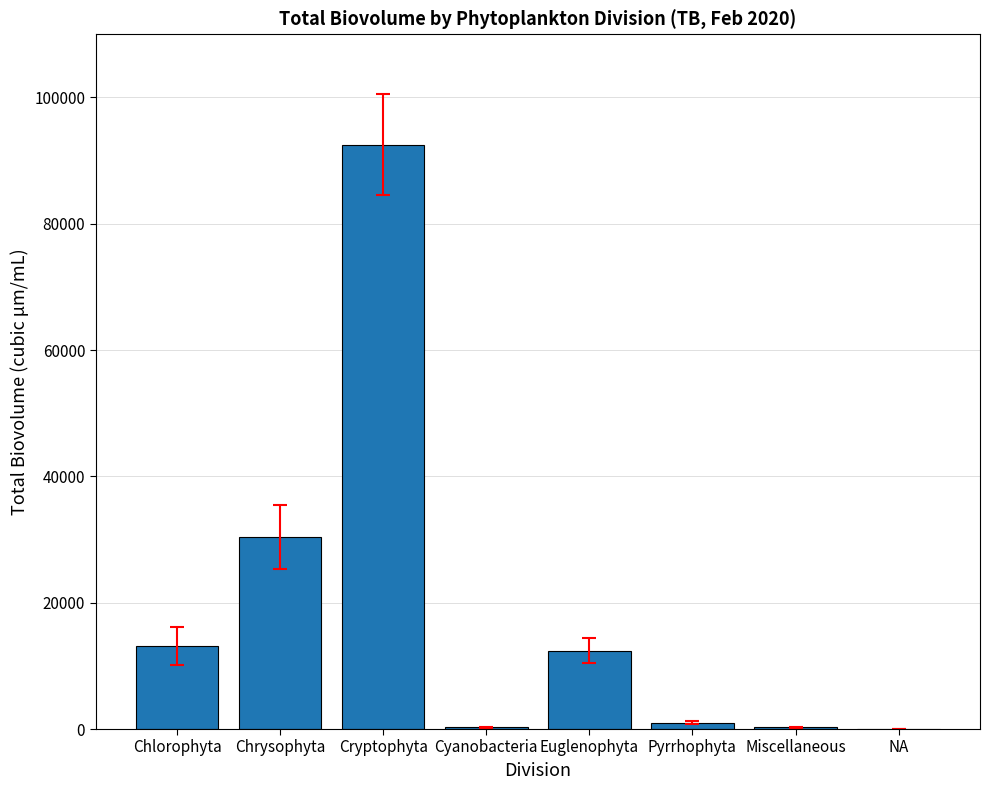

What is the ratio of the value at Pyrrhophyta to the value at Chlorophyta?

0.1